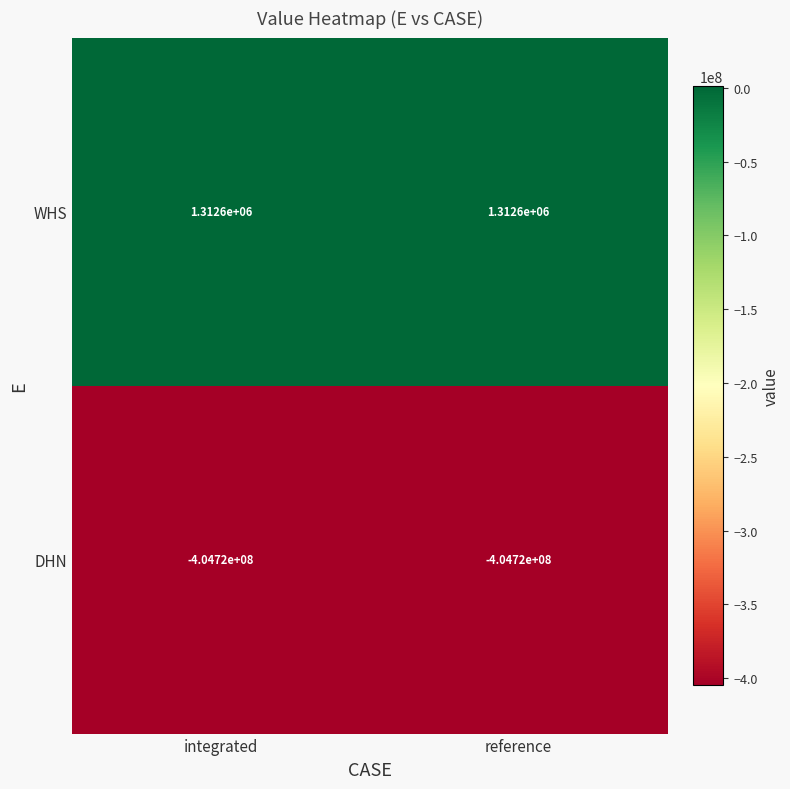

Reading left to right, what are all the values shown in this chart?

WHS: integrated=1312600	reference=1312600
DHN: integrated=-404720000	reference=-404720000